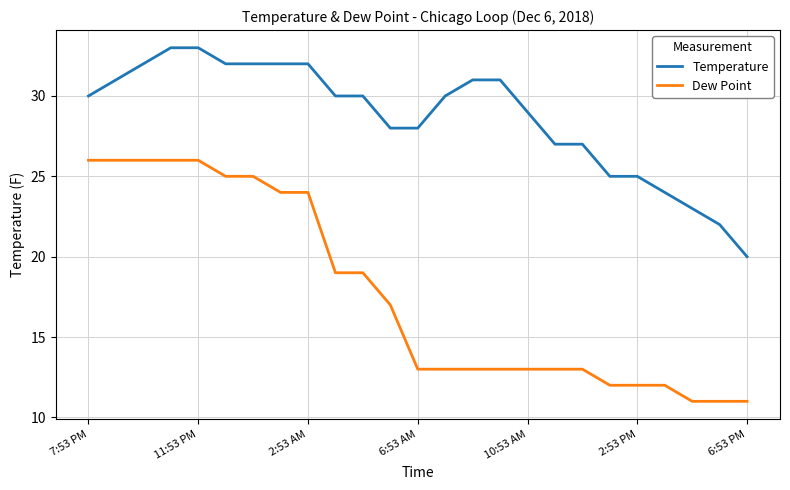

What is the smallest value displayed?

11